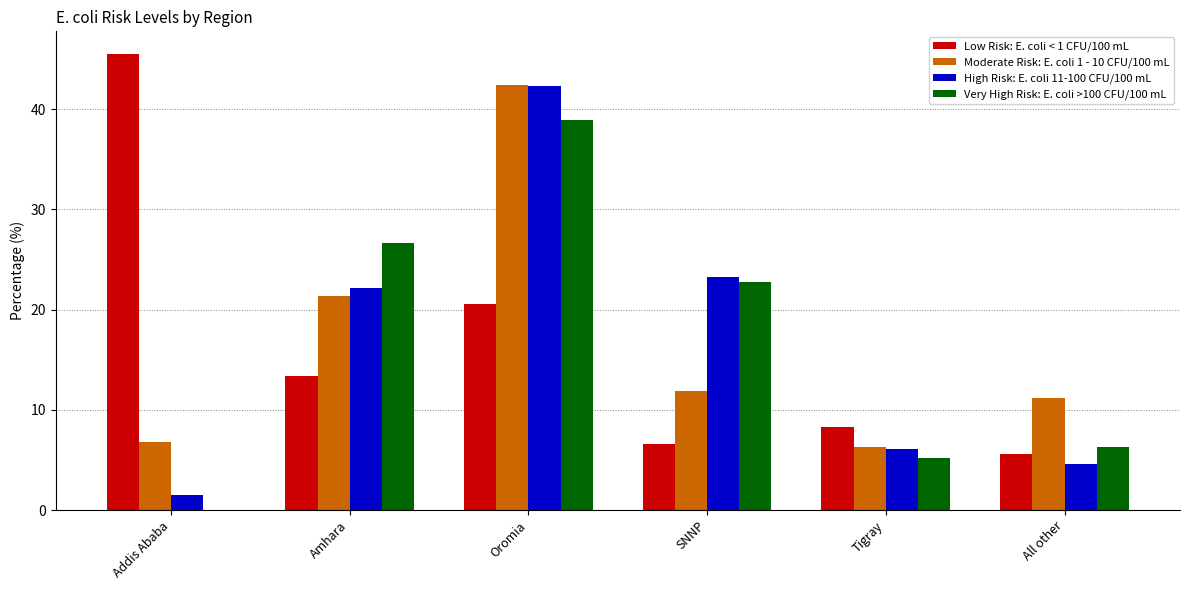

True or false: Moderate Risk: E. coli 1 - 10 CFU/100 mL has a value of 6.3 at Tigray.

True